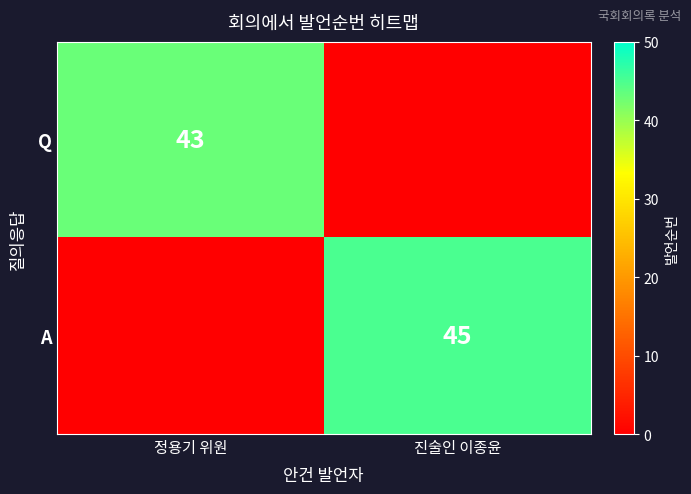

Is the value of Q at 정용기 위원 greater than the value of A at 진술인 이종윤?

No